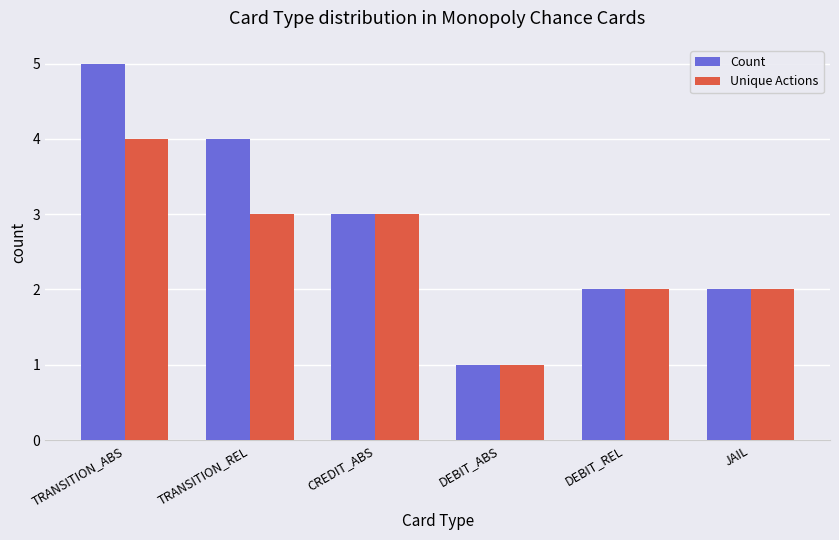

Which series has the largest range (max minus min)?

Count